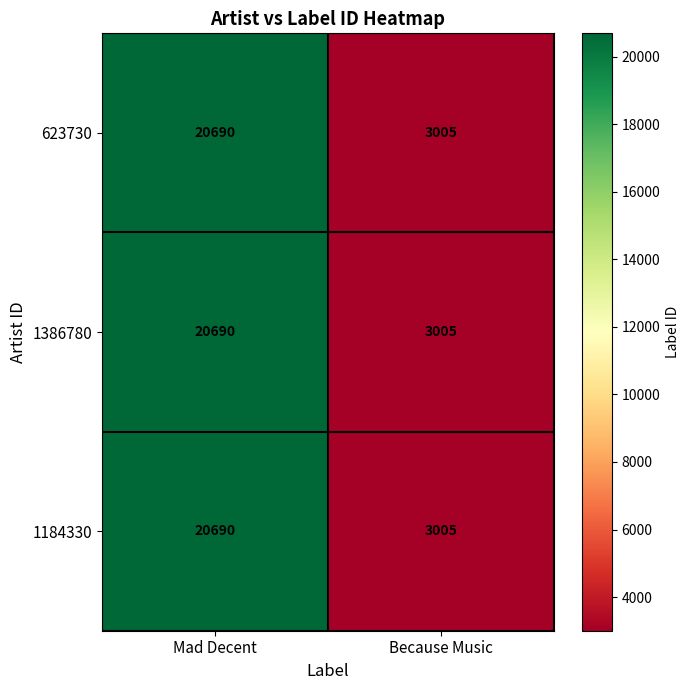

Which category has the highest value across all series?

Mad Decent